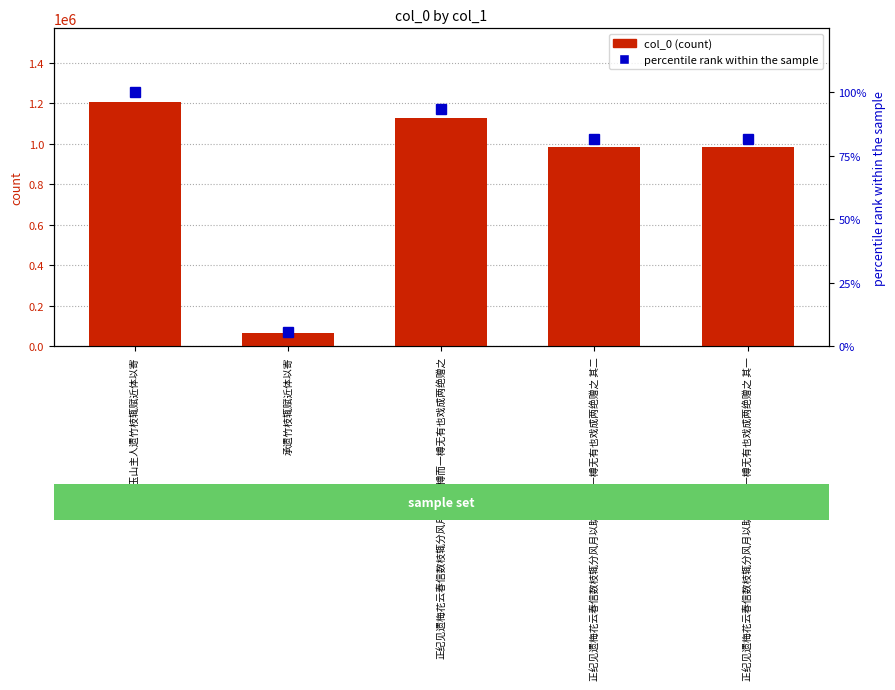

List the labels in order of percentile rank within the sample value, smallest first.

承遗竹枝辄赋近体以寄, 正纪见遗梅花云春信数枝辄分风月以助清樽而一樽无有也戏成两绝赠之 其二, 正纪见遗梅花云春信数枝辄分风月以助清樽而一樽无有也戏成两绝赠之 其一, 正纪见遗梅花云春信数枝辄分风月以助清樽而一樽无有也戏成两绝赠之, 承玉山主人遗竹枝辄赋近体以寄